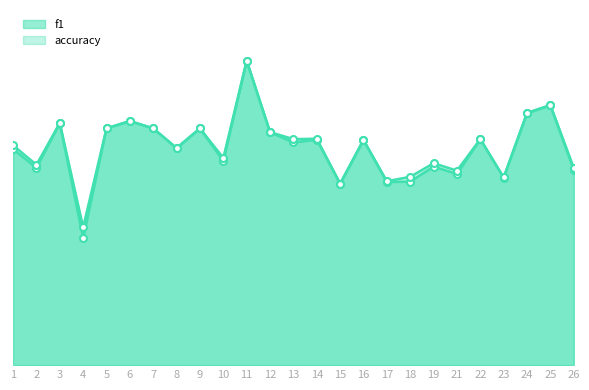

True or false: f1 and accuracy cross at least once.

False